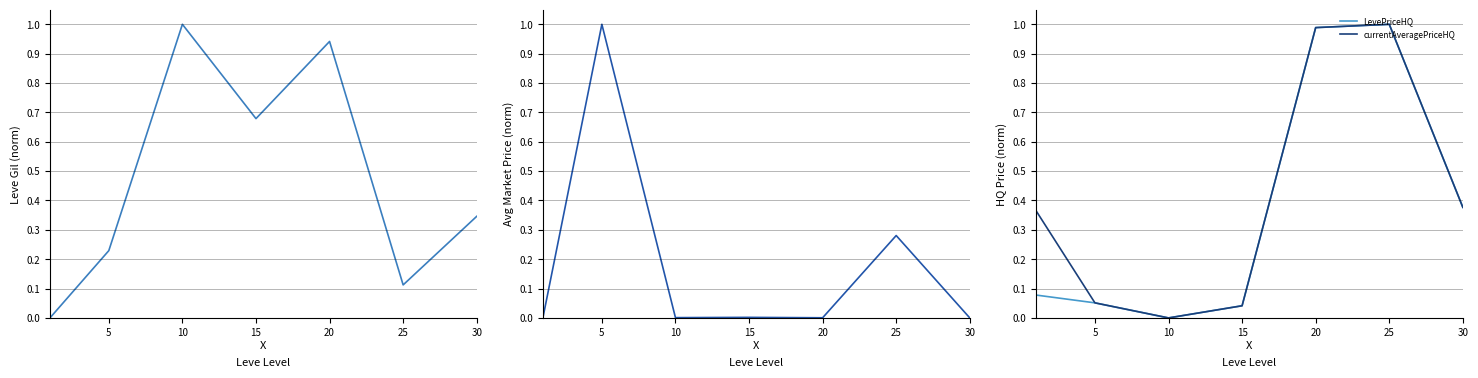

Between 0 and 25, which is larger?

25